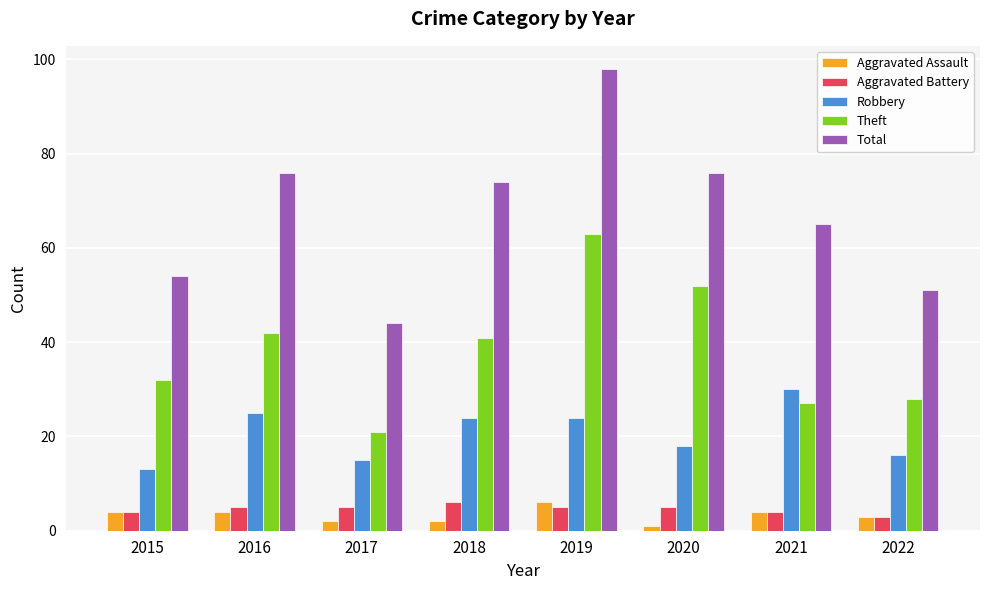

What is the sum of all Theft values?

306